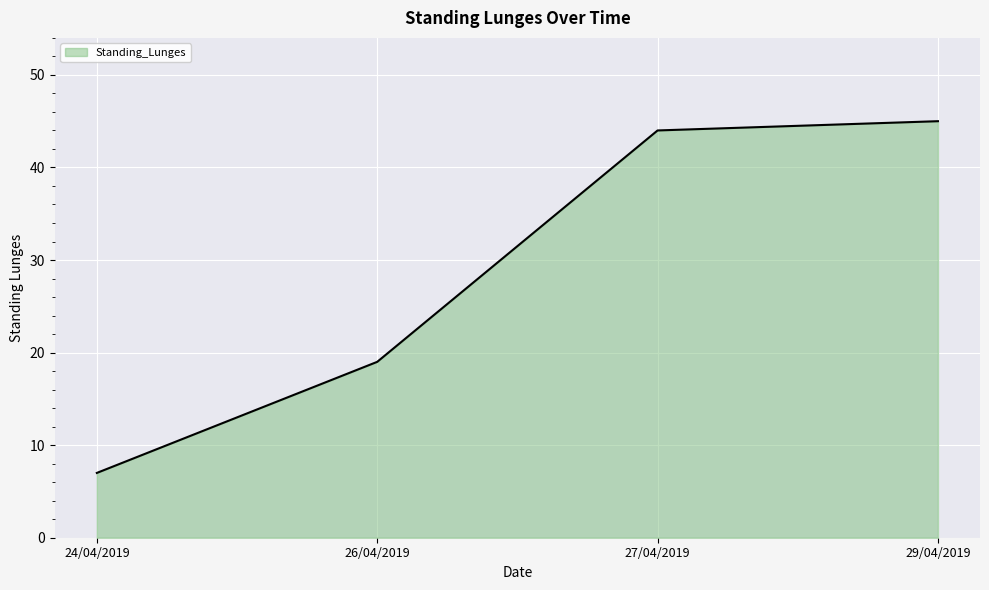

What is the approximate value at 29/04/2019?

45